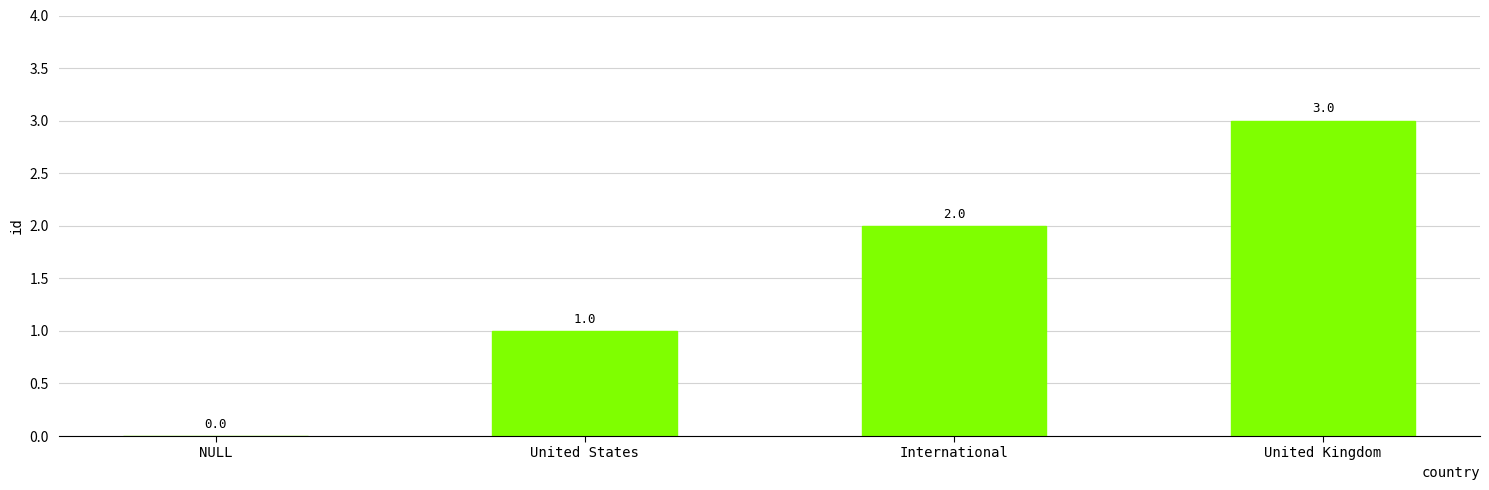

Reading right to left, transcribe all the data shown in this chart.

United Kingdom=3	International=2	United States=1	NULL=0